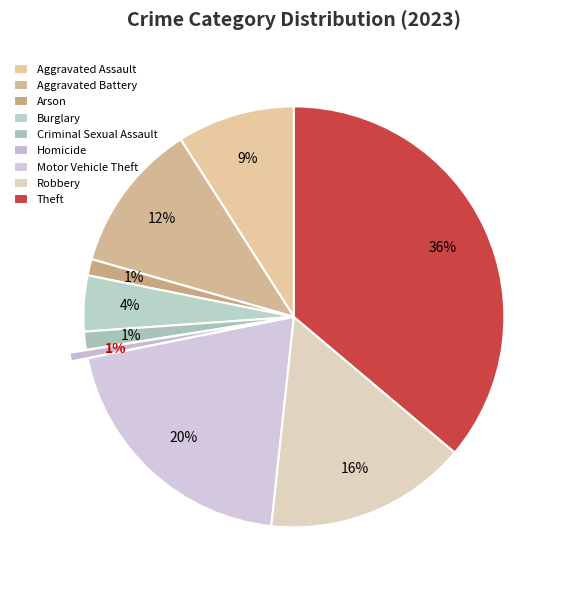

What is the largest slice in the pie chart?

Theft